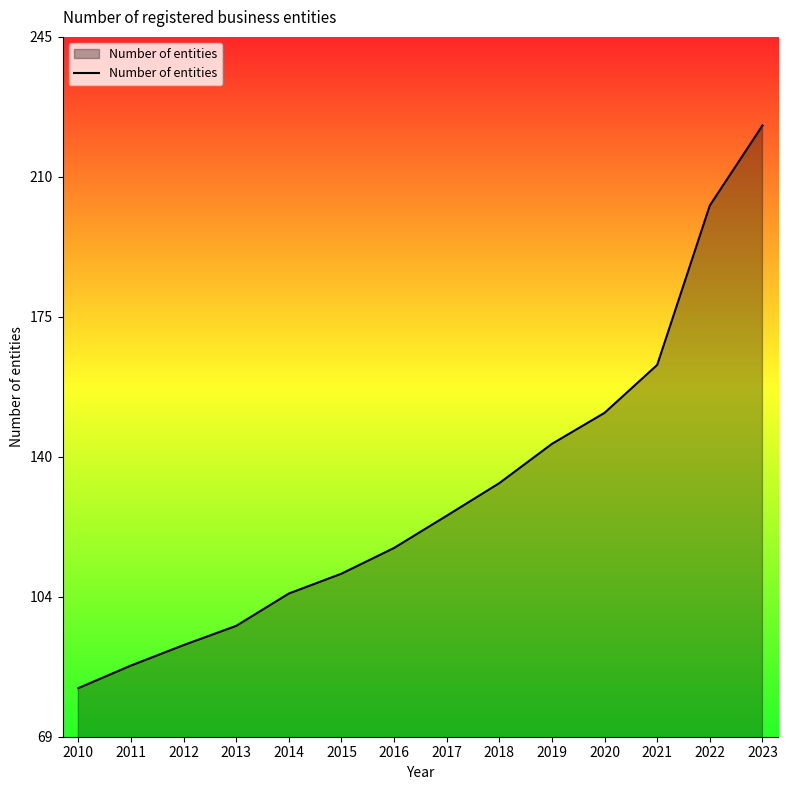

True or false: the data has more than 2 interior local peaks.

False